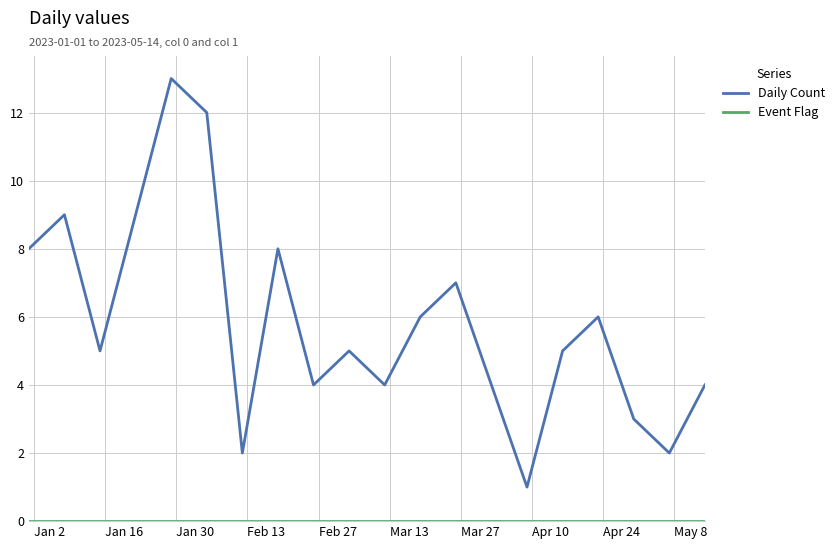

Which series has the largest total across all categories?

Daily Count